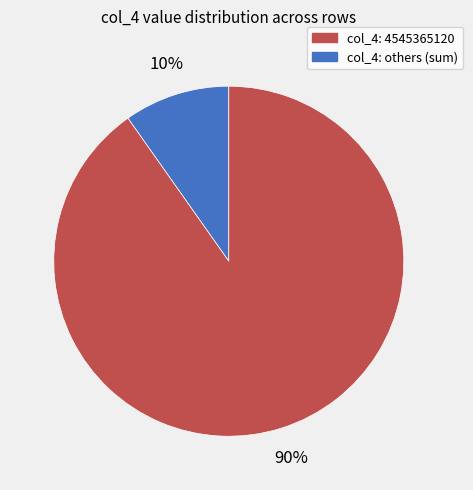

Does any single category account for the majority?

Yes